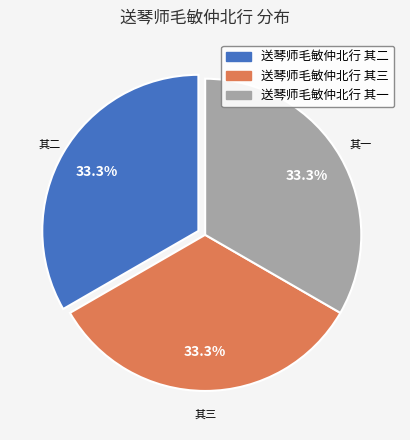

Combined, do 送琴师毛敏仲北行 其一 and 送琴师毛敏仲北行 其二 account for over 50%?

Yes